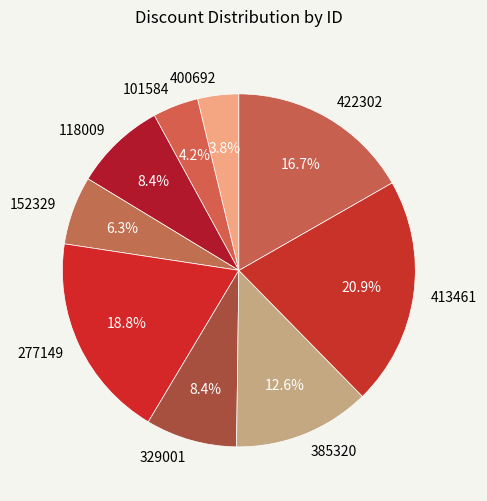

Is there a majority slice in this chart?

No